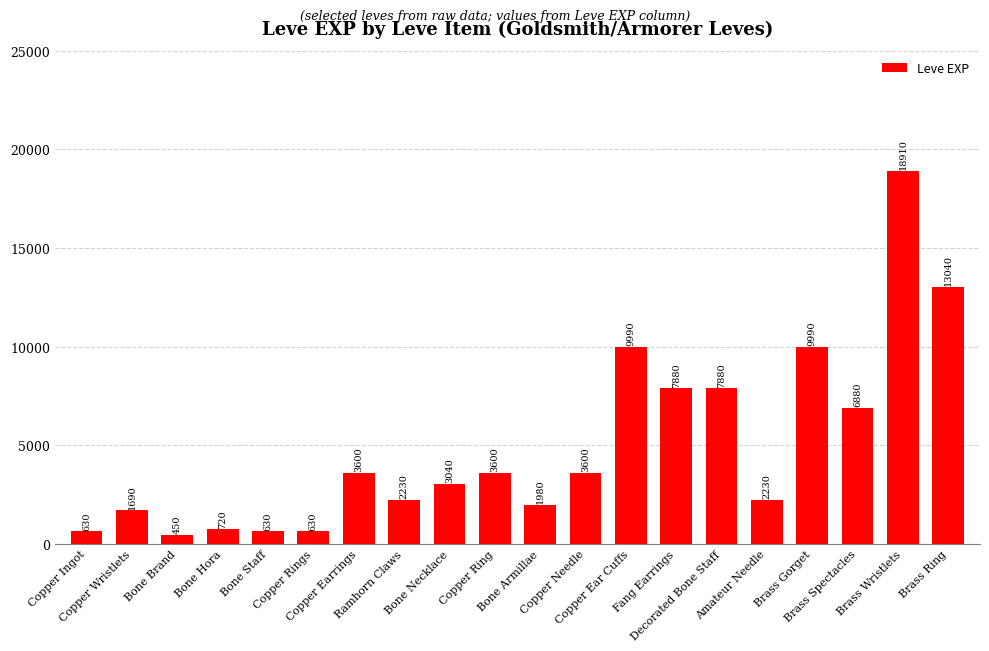

Reading left to right, transcribe all the data shown in this chart.

630	1690	450	720	630	630	3600	2230	3040	3600	1980	3600	9990	7880	7880	2230	9990	6880	18910	13040